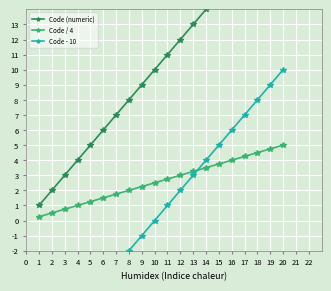

The value of Code / 4 at 15 is 2.4. True or false?

False